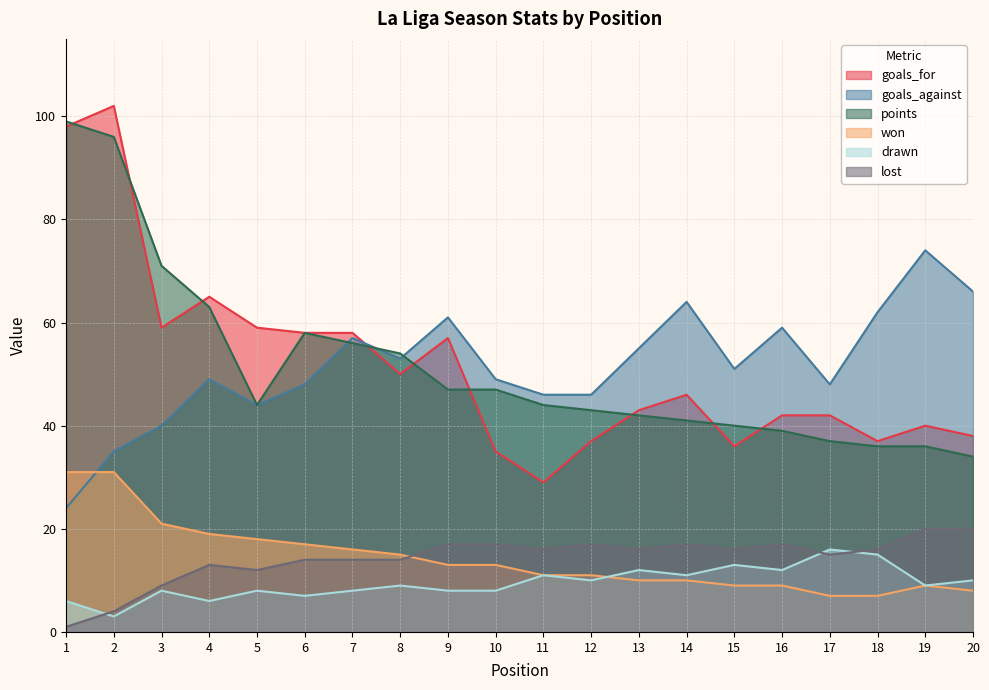

What is the difference between the drawn values at 13 and 15?

1